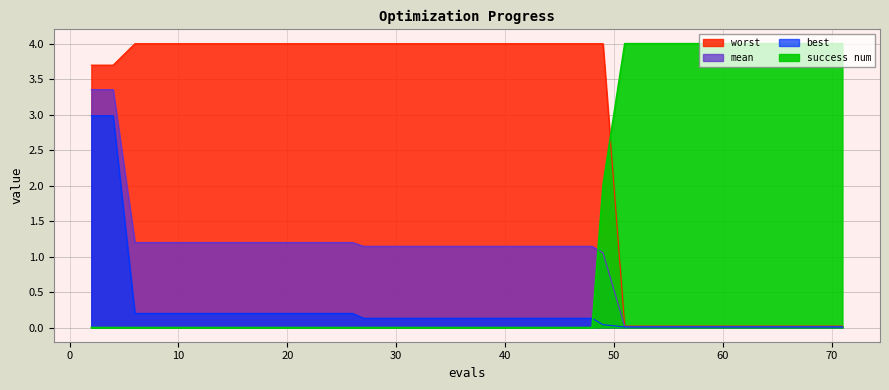

What is the total value across all series at 58?

4.0